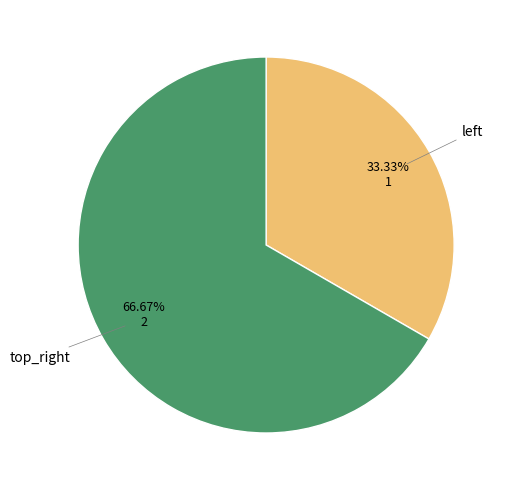

What is the majority slice?

top_right